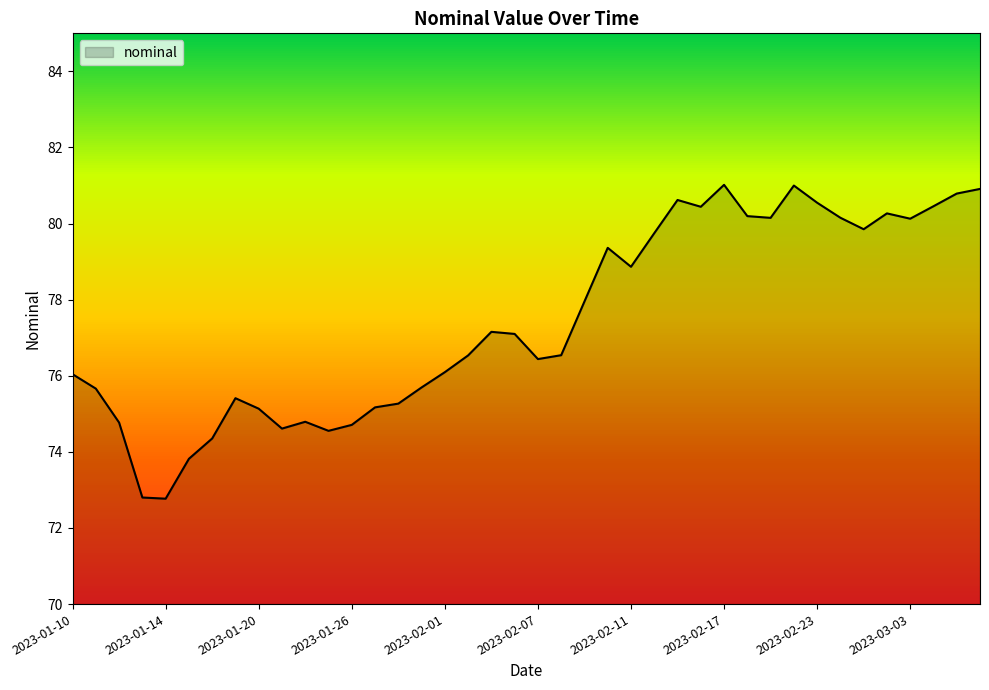

What is the maximum value shown in the chart?

81.0